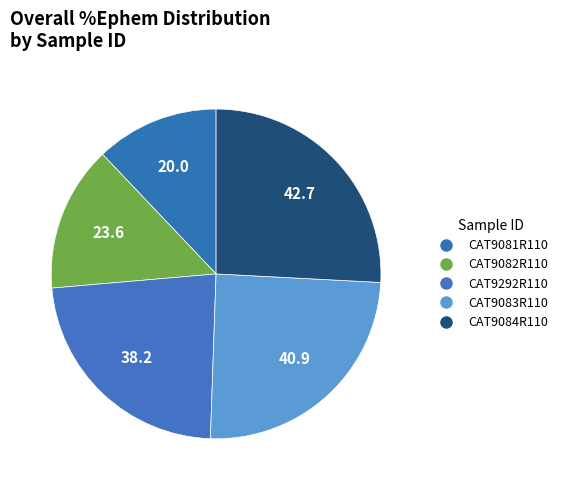

How many slices are in this pie chart?

5